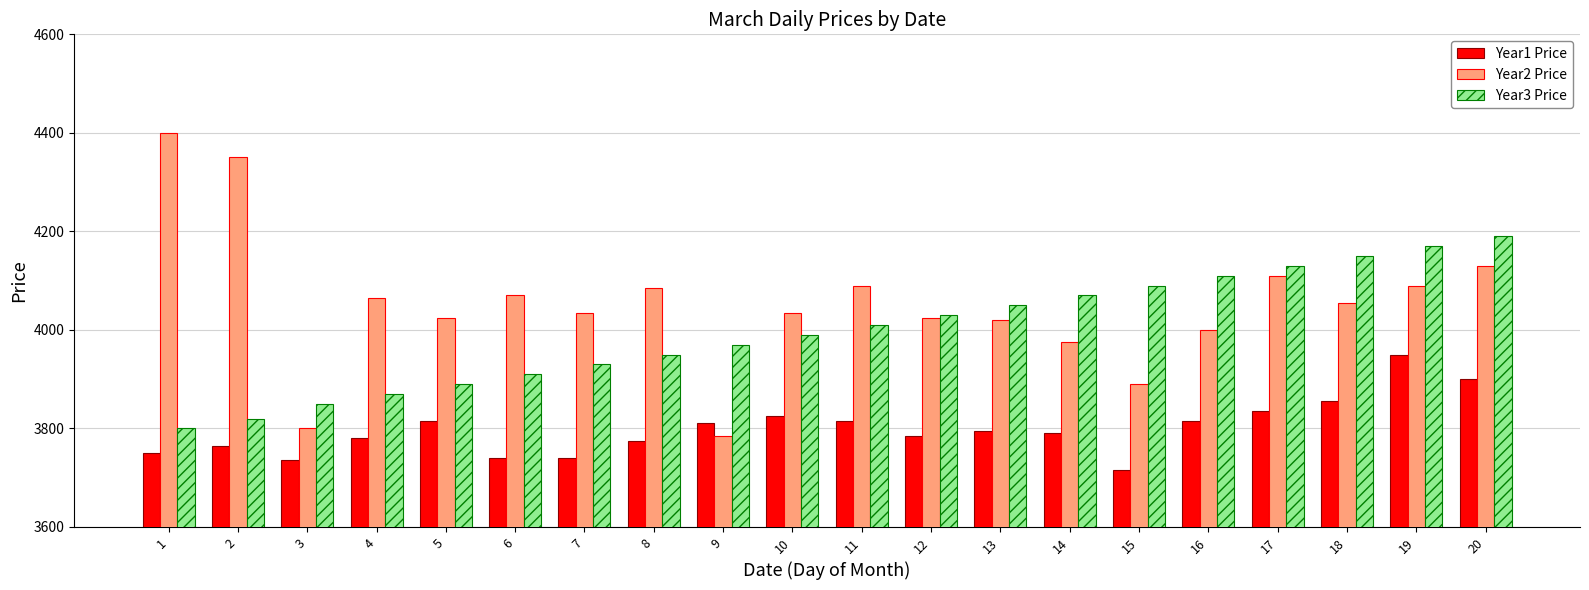

At 18, list the series in order from smallest to largest.

Year1 Price, Year2 Price, Year3 Price